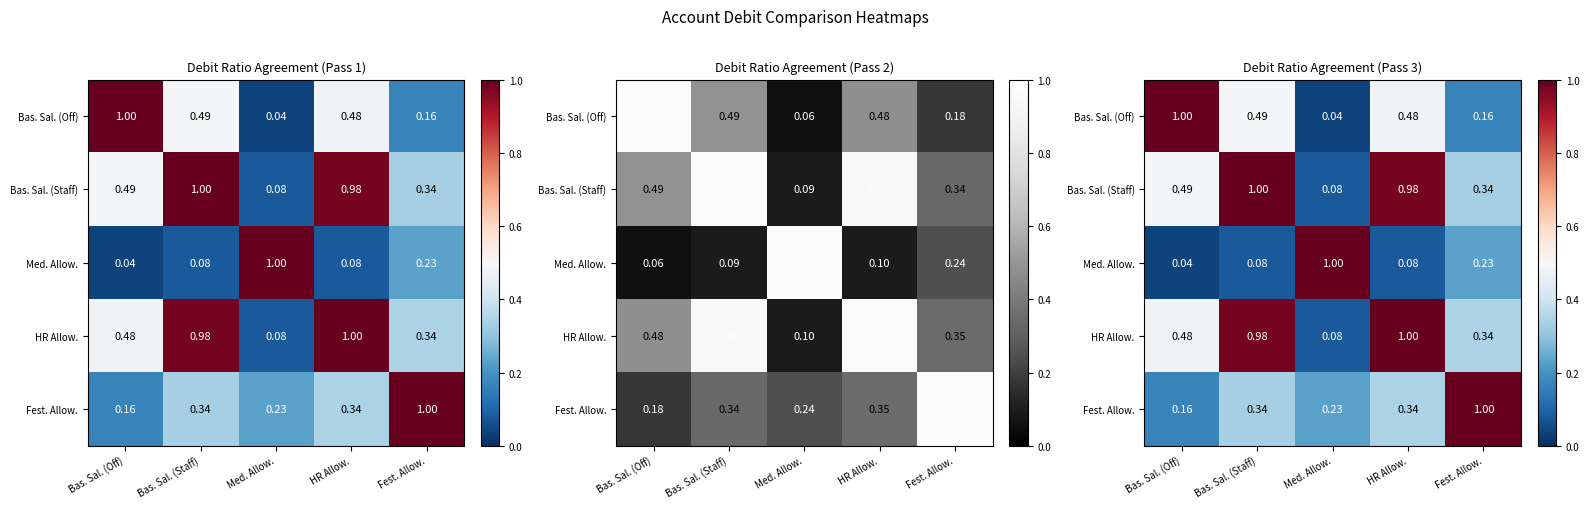

Is the value of Med. Allow. at Bas. Sal. (Off) greater than the value of Bas. Sal. (Off) at Fest. Allow.?

No